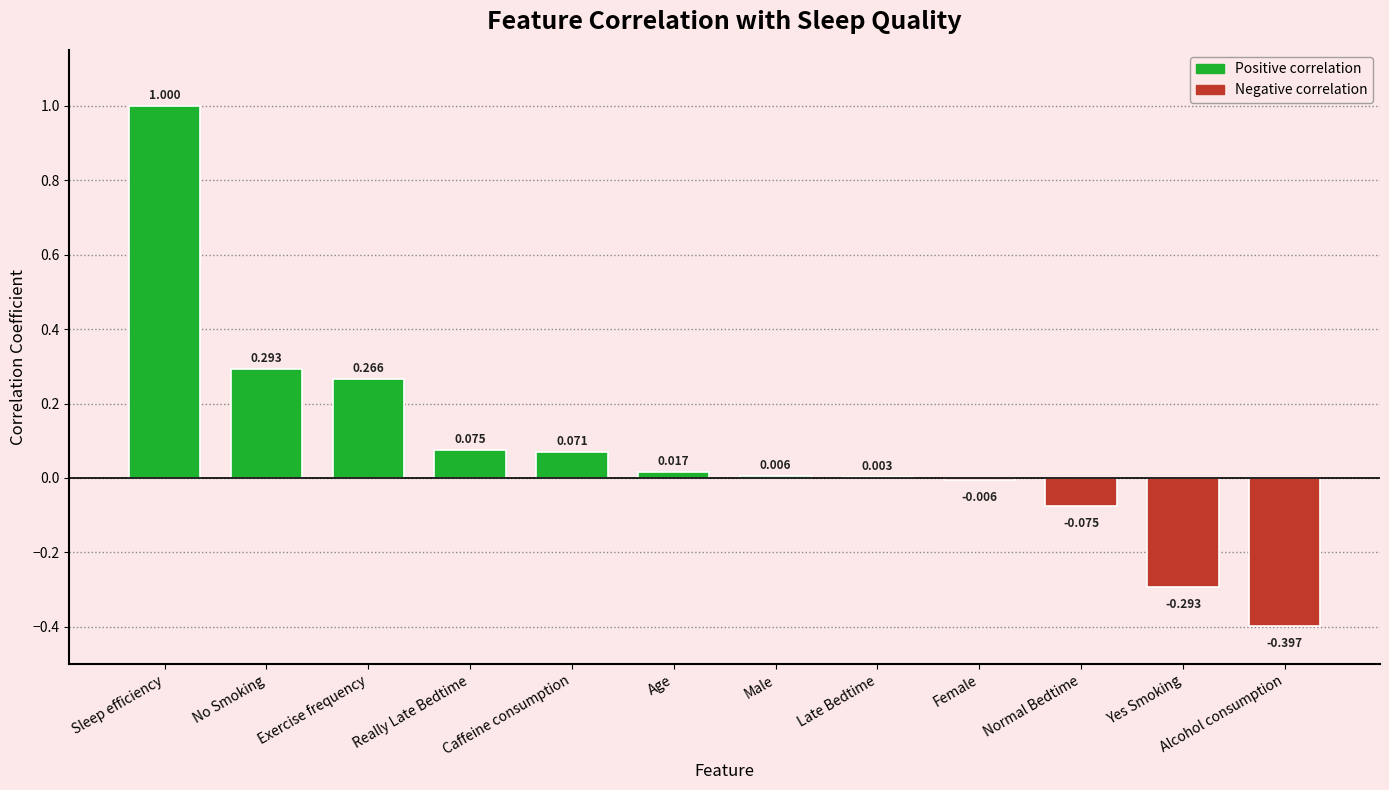

Between No Smoking and Exercise frequency, which is larger?

No Smoking